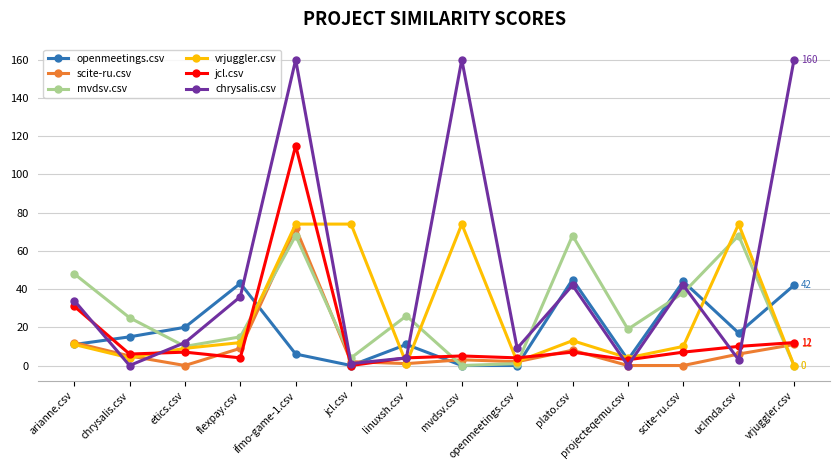

The value of jcl.csv at jcl.csv is -38. True or false?

False